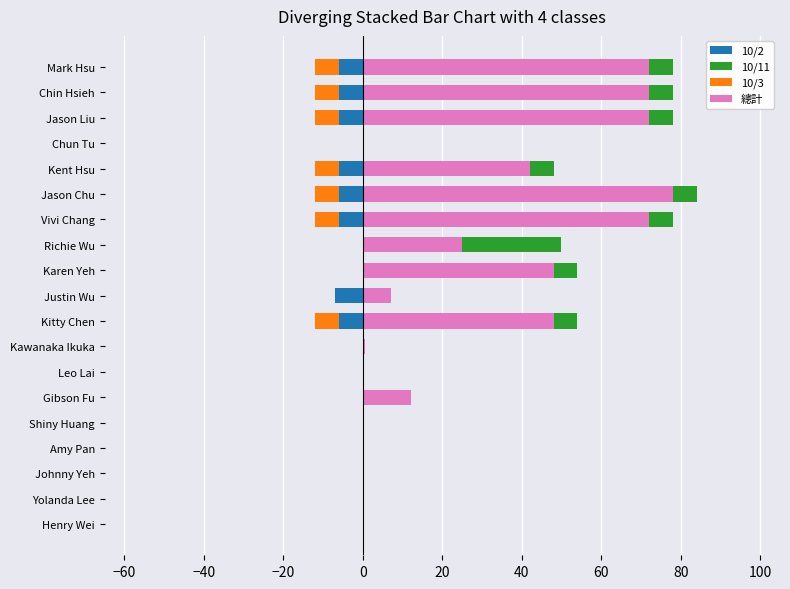

What is the difference between the highest and lowest values at Kawanaka Ikuka?

0.7